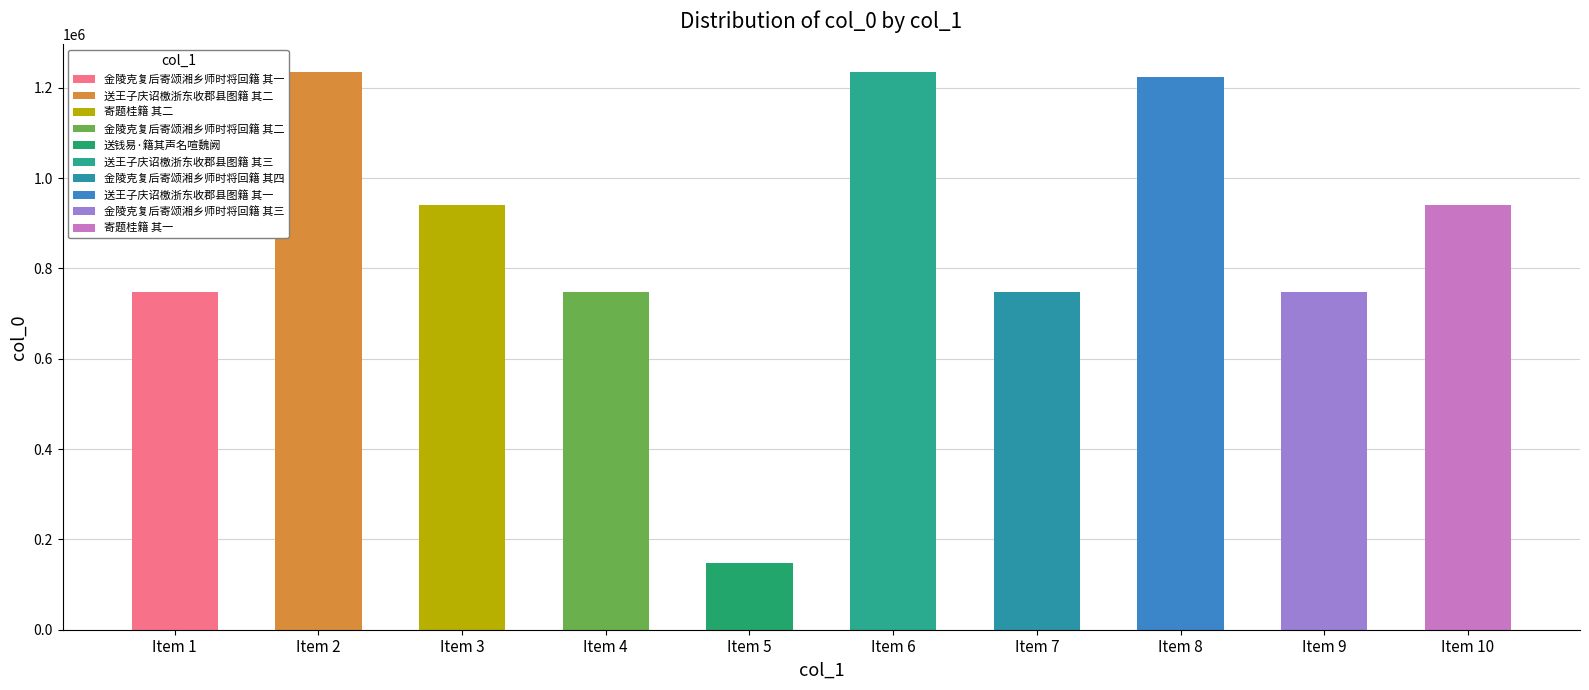

Reading right to left, list all the values displayed in this chart.

寄题桂籍 其一=941000	金陵克复后寄颂湘乡师时将回籍 其三=748594	送王子庆诏檄浙东收郡县图籍 其一=1222763	金陵克复后寄颂湘乡师时将回籍 其四=748595	送王子庆诏檄浙东收郡县图籍 其三=1234360	送钱易·籍其声名喧魏阙=146818	金陵克复后寄颂湘乡师时将回籍 其二=748593	寄题桂籍 其二=940999	送王子庆诏檄浙东收郡县图籍 其二=1234359	金陵克复后寄颂湘乡师时将回籍 其一=748592